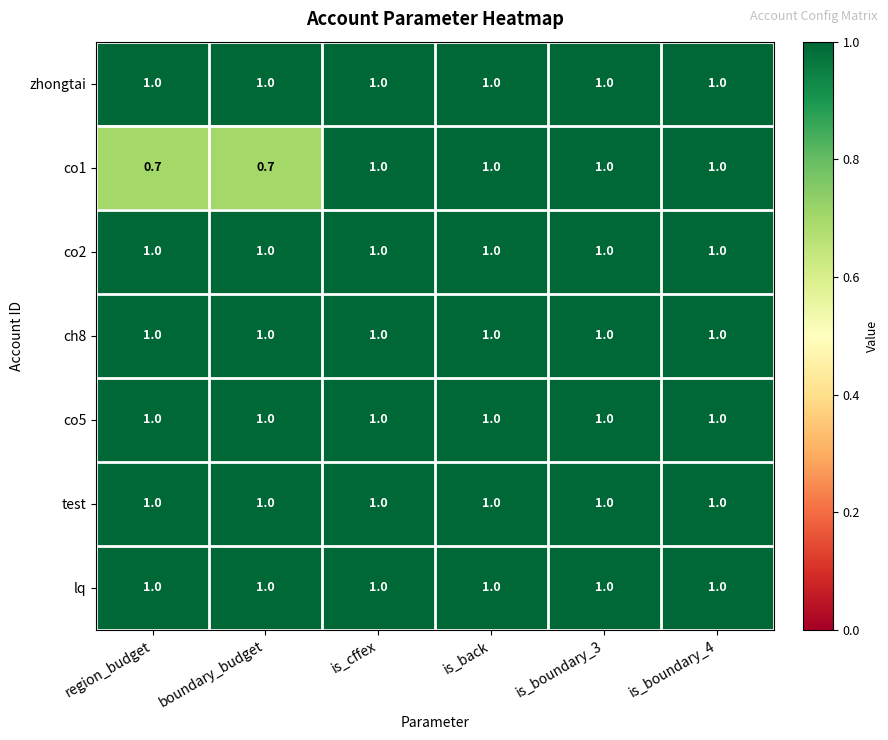

What is the approximate value of test at is_boundary_4?

1.0